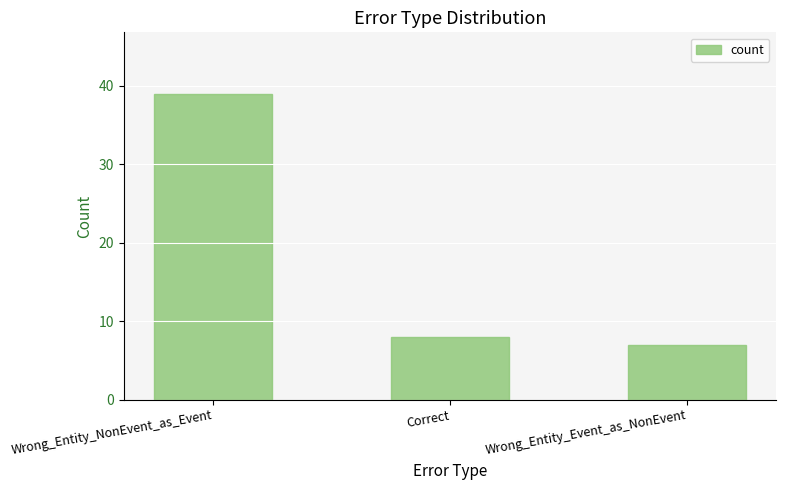

Where is the data nearest to the value 23?

Correct